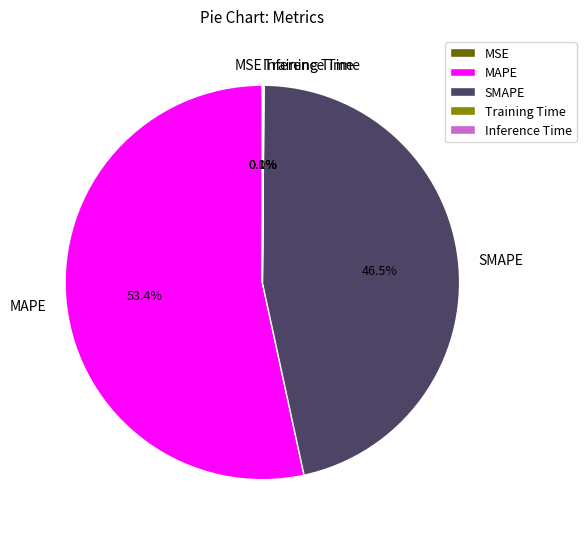

Do SMAPE and MAPE together represent more than half of the pie?

Yes